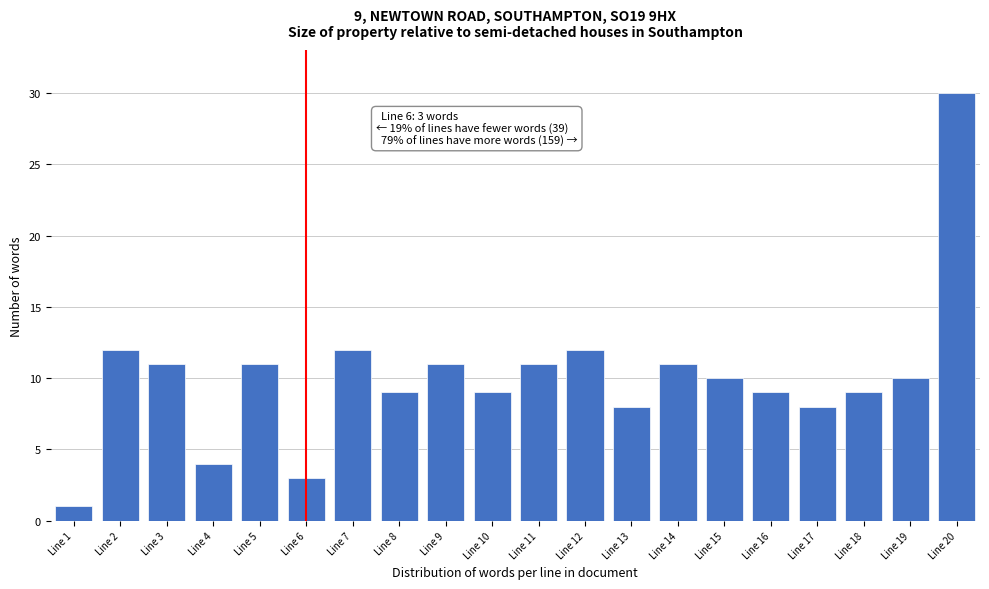

Reading left to right, list all the values displayed in this chart.

1	12	11	4	11	3	12	9	11	9	11	12	8	11	10	9	8	9	10	30